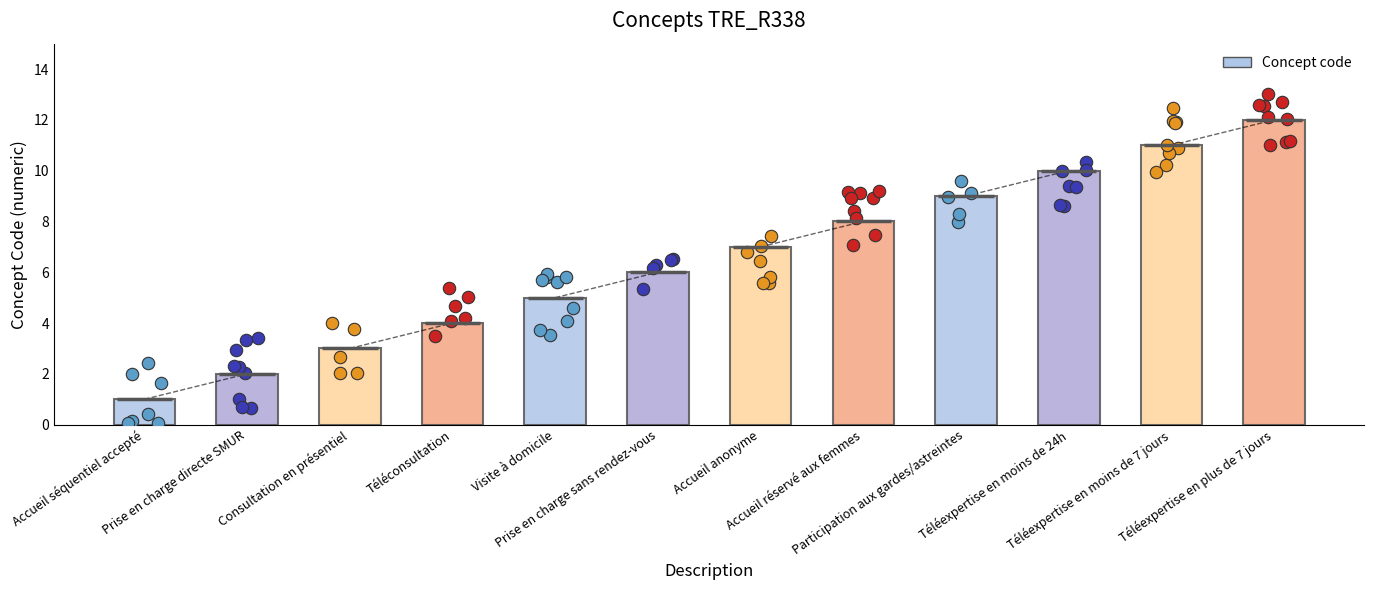

What is the ratio of the value at Prise en charge sans rendez-vous to the value at Accueil séquentiel accepté?

6.0